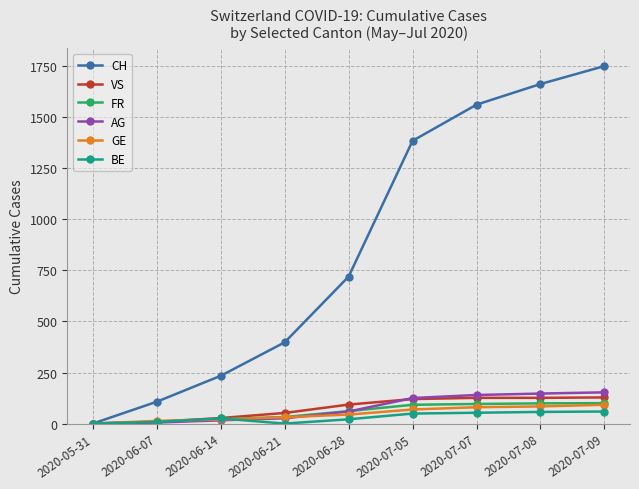

What is the difference between the highest and lowest values at 2020-07-09?

1692